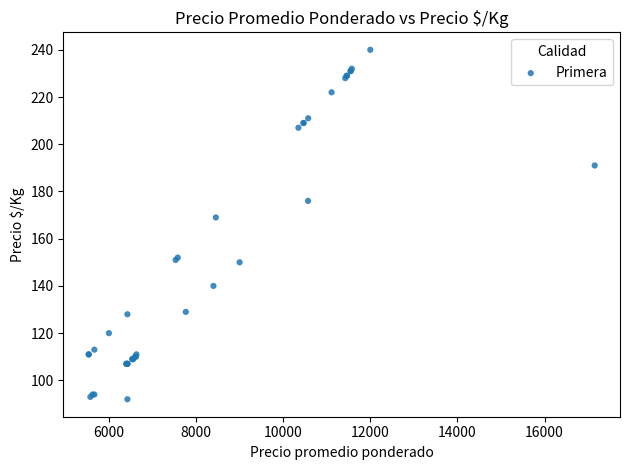

What Y value in the scatter plot is closest to 166?

169